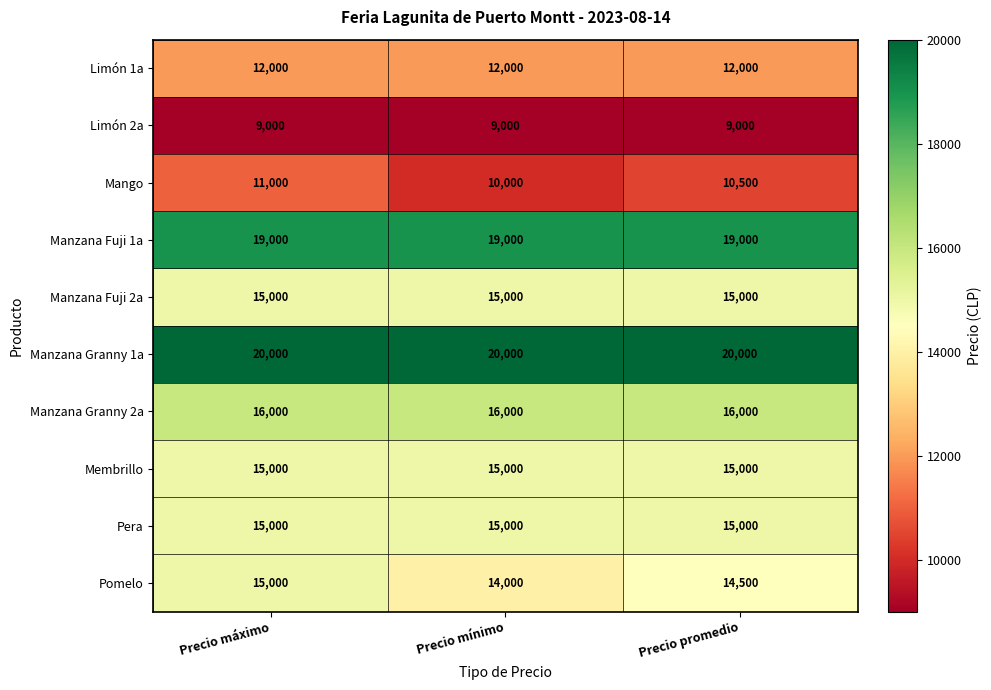

What is the total value across all series at Precio máximo?

147000